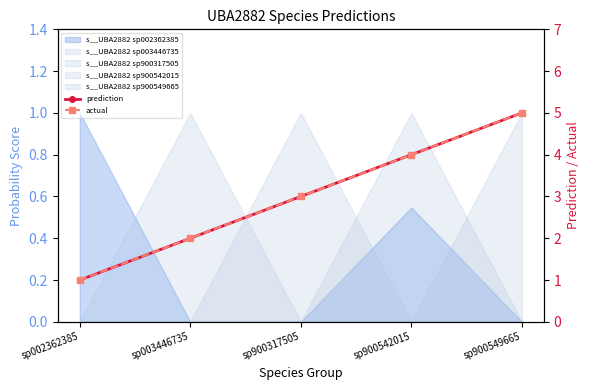

What is the total value across all series at sp003446735?

4